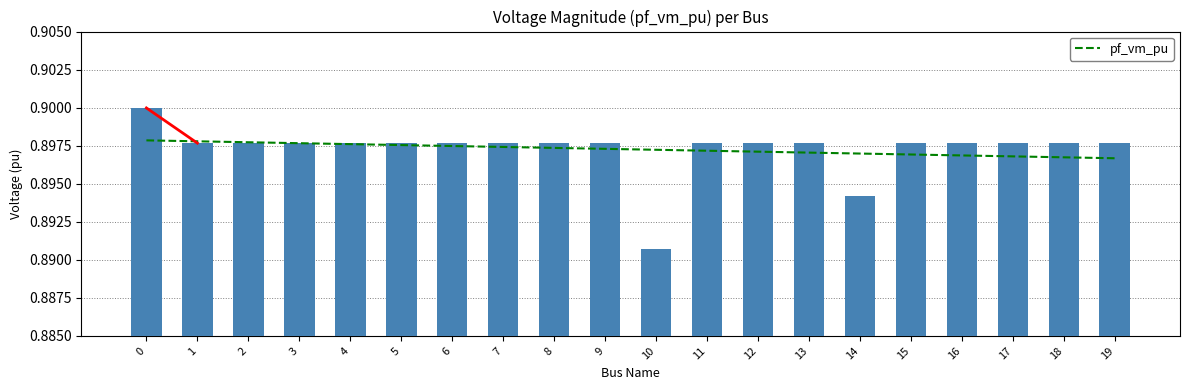

Reading right to left, list all the values displayed in this chart.

19=0.9	18=0.9	17=0.9	16=0.9	15=0.9	14=0.9	13=0.9	12=0.9	11=0.9	10=0.9	9=0.9	8=0.9	7=0.9	6=0.9	5=0.9	4=0.9	3=0.9	2=0.9	1=0.9	0=0.9